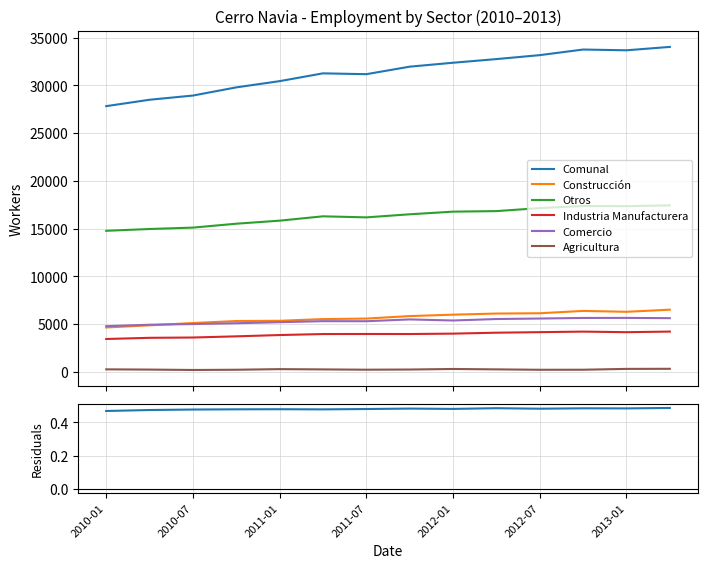

What is the average value of the Comunal series?

31402